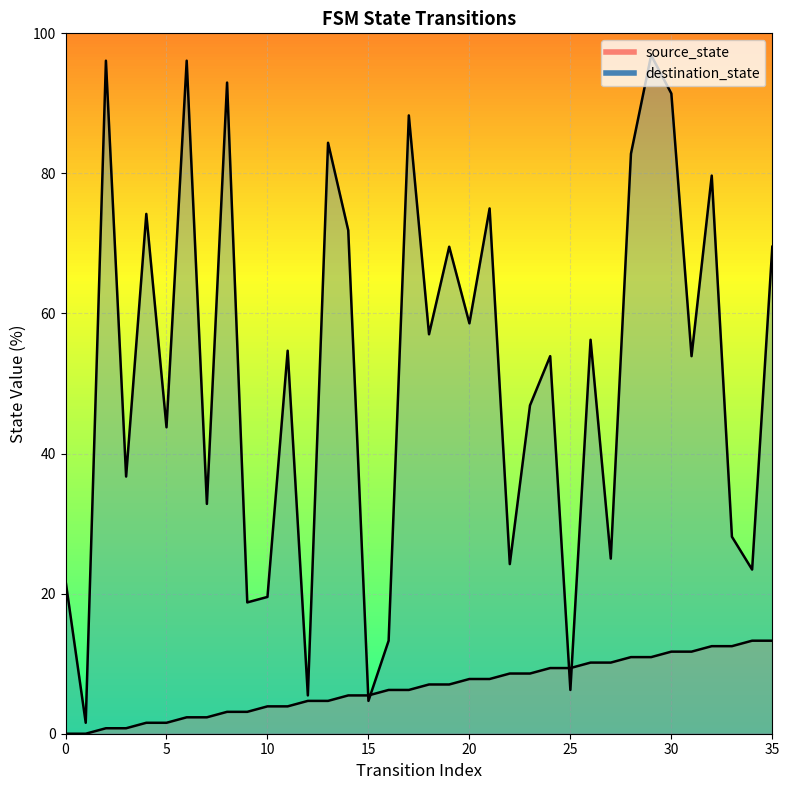

Where is destination_state nearest to the value 49?

23